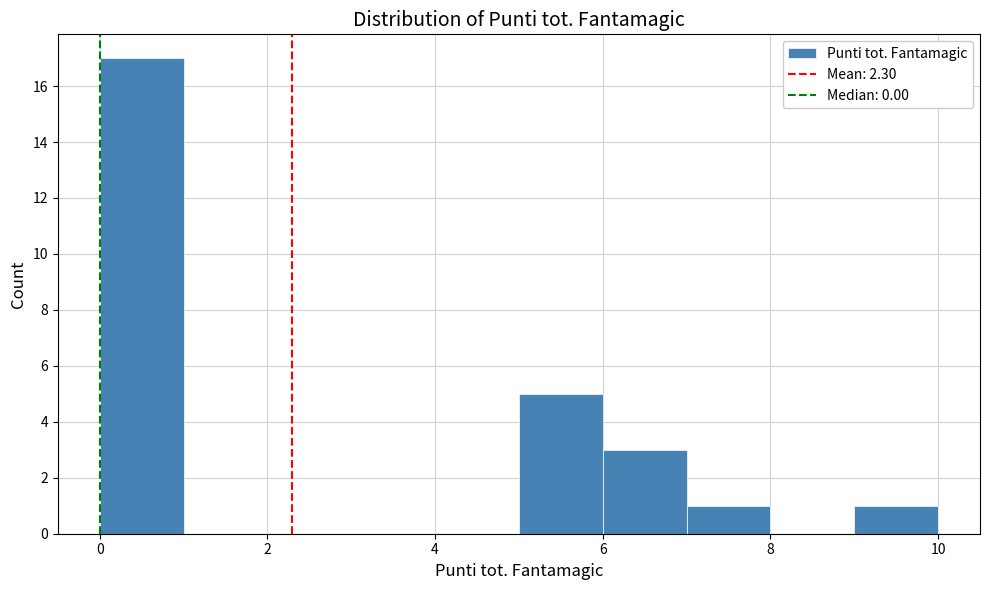

What is the height of the bar covering 5 to 6 on the x-axis? The values are not printed on the chart, so give them approximately, as read against the axis.

5